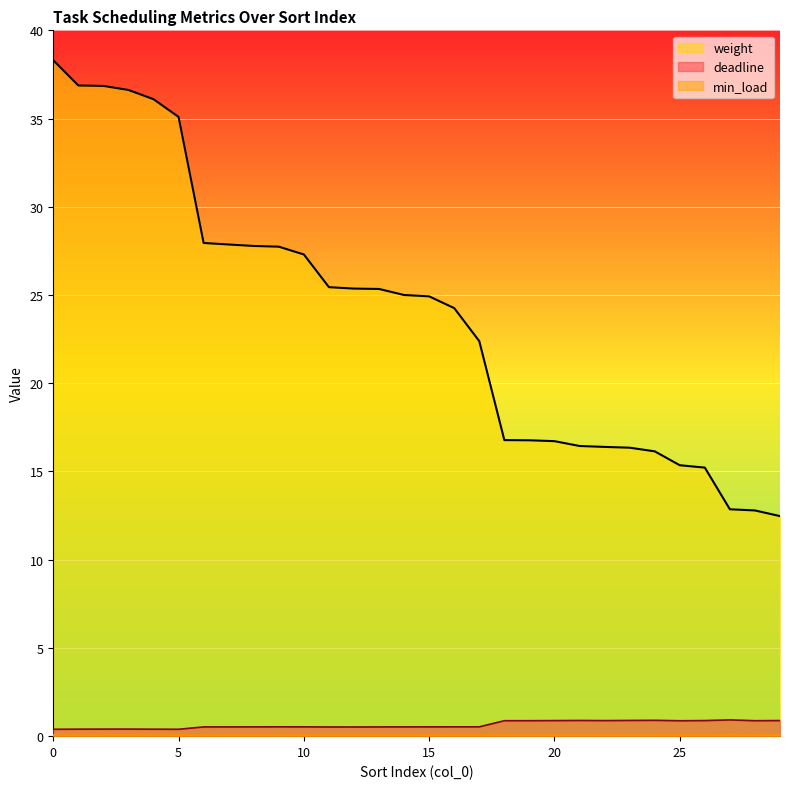

Reading right to left, what are all the values shown in this chart?

deadline: 29=0.9	28=0.9	27=0.9	26=0.9	25=0.9	24=0.9	23=0.9	22=0.9	21=0.9	20=0.9	19=0.9	18=0.9	17=0.5	16=0.5	15=0.5	14=0.5	13=0.5	12=0.5	11=0.5	10=0.5	9=0.5	8=0.5	7=0.5	6=0.5	5=0.4	4=0.4	3=0.4	2=0.4	1=0.4	0=0.4
min_load: 29=0.1	28=0.1	27=0.1	26=0.1	25=0.1	24=0.1	23=0.1	22=0.1	21=0.1	20=0.1	19=0.1	18=0.1	17=0.1	16=0.1	15=0.1	14=0.1	13=0.1	12=0.1	11=0.1	10=0.1	9=0.1	8=0.1	7=0.1	6=0.1	5=0.1	4=0.1	3=0.1	2=0.1	1=0.1	0=0.1
weight: 29=12.5	28=12.8	27=12.9	26=15.2	25=15.4	24=16.1	23=16.3	22=16.4	21=16.4	20=16.7	19=16.8	18=16.8	17=22.4	16=24.3	15=24.9	14=25.0	13=25.3	12=25.4	11=25.4	10=27.3	9=27.7	8=27.8	7=27.9	6=27.9	5=35.1	4=36.1	3=36.6	2=36.9	1=36.9	0=38.3